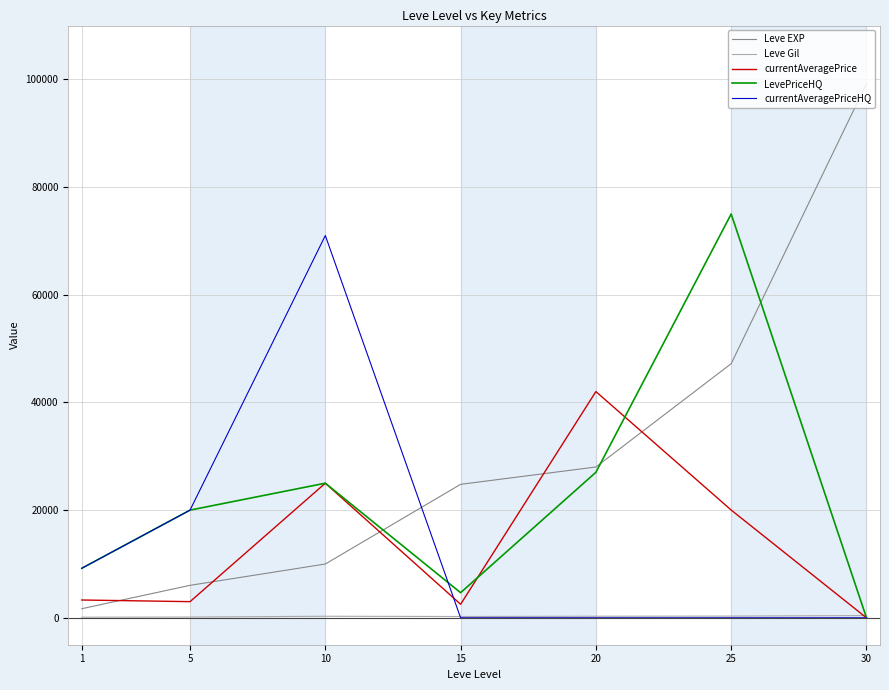

Which series has the widest spread of values?

Leve EXP